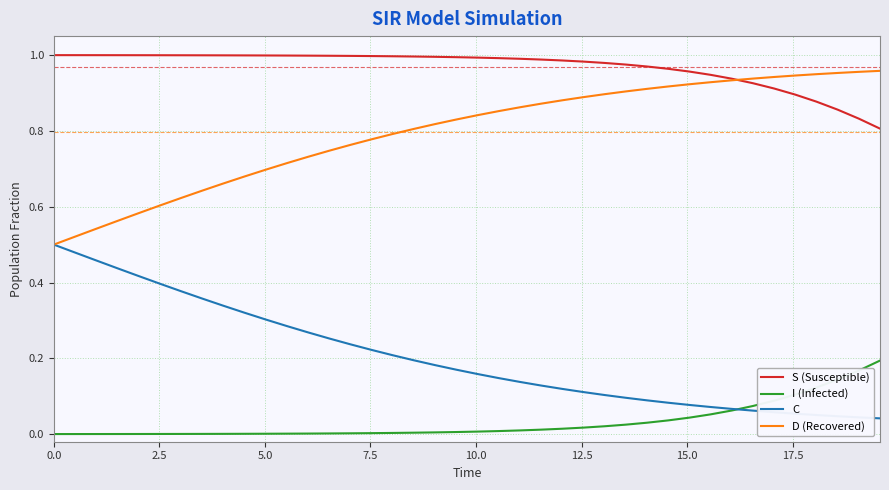

Which series has the largest total across all categories?

S (Susceptible)